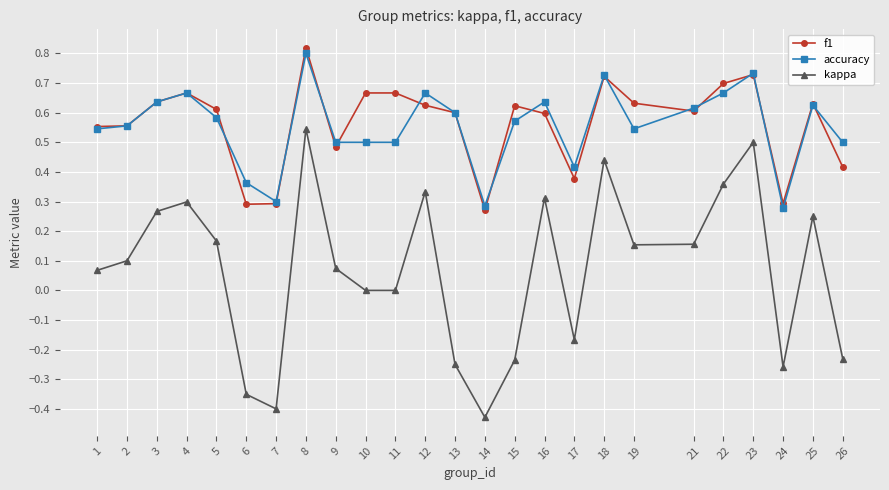

How many interior local peaks does the kappa series have?

7